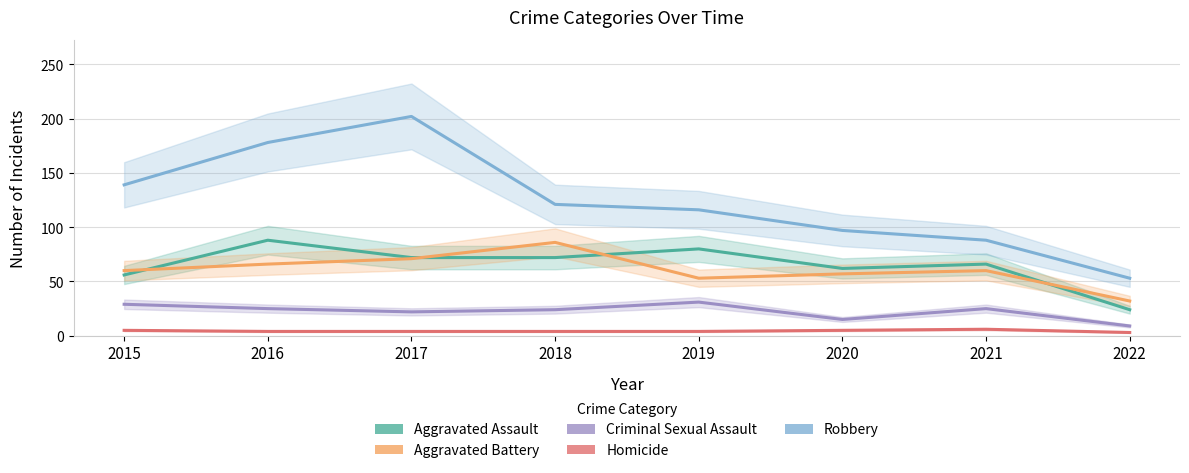

Where does the Aggravated Battery series first go above 60?

2016